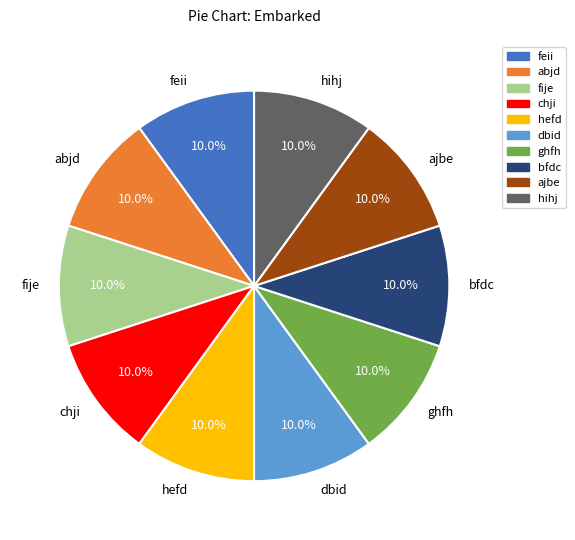

Does feii account for over 50% of the chart?

No